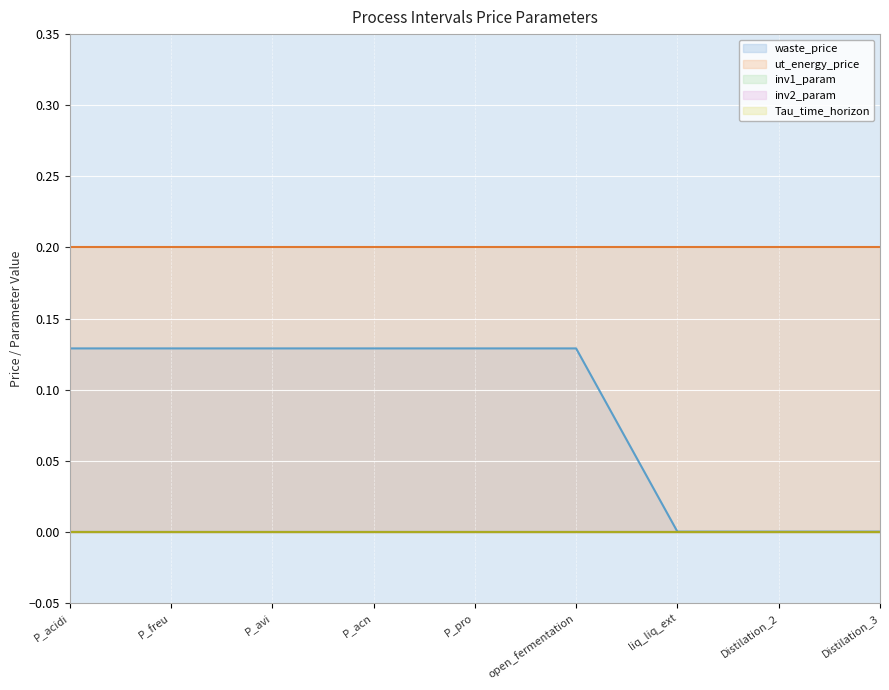

True or false: inv1_param and inv2_param intersect in this chart.

False